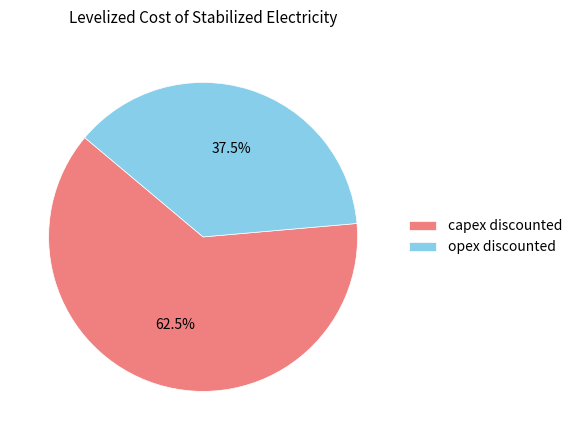

To the nearest percent, what is the average slice percentage?

50%